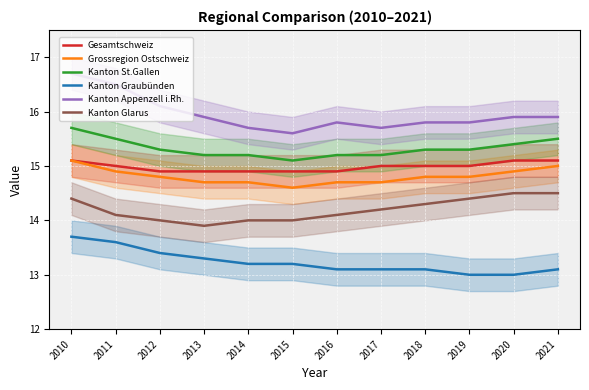

What is the spread (max minus min) of values at 2021?

2.8